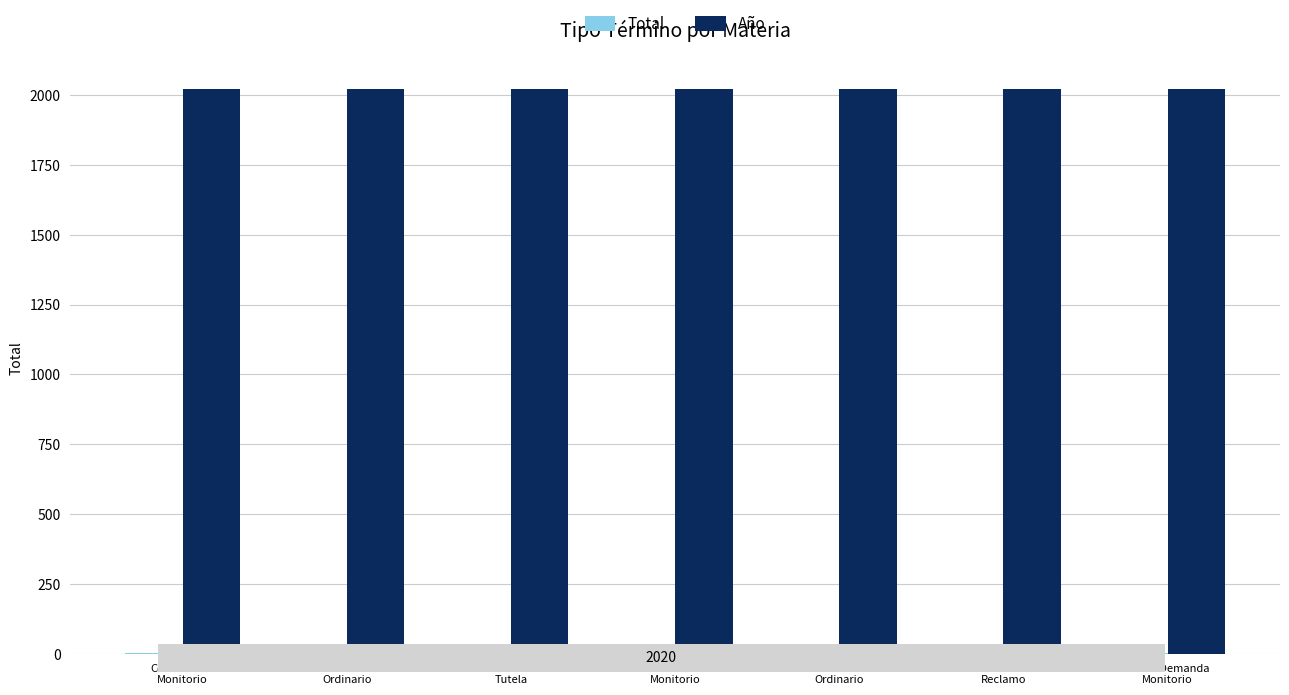

What is the sum of all Año values?

14140